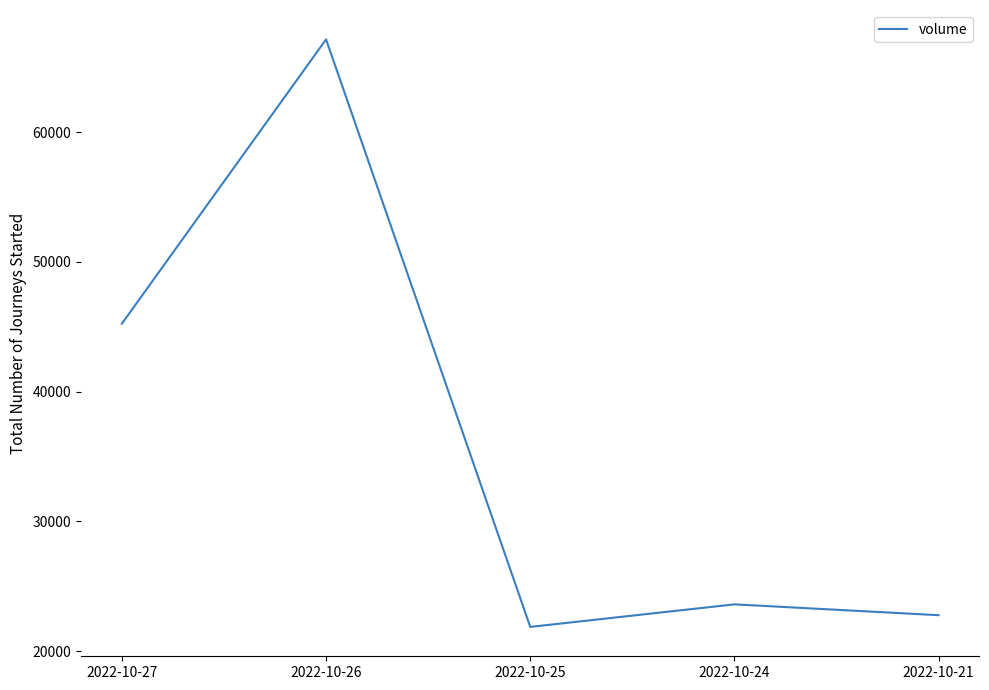

Reading right to left, transcribe all the data shown in this chart.

2022-10-21=22780	2022-10-24=23615	2022-10-25=21878	2022-10-26=67144	2022-10-27=45239